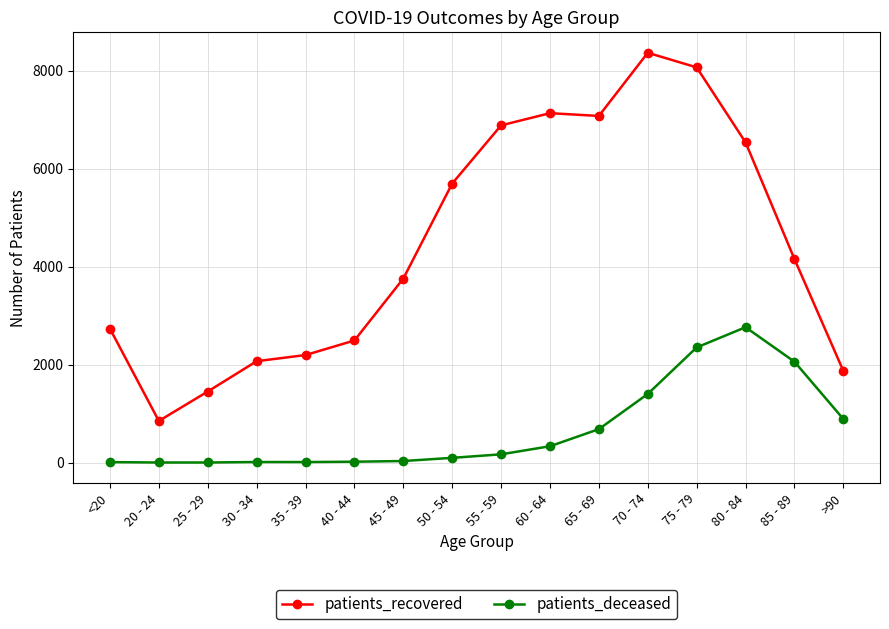

What is the value of the patients_deceased point at the 13th from the left?

2352